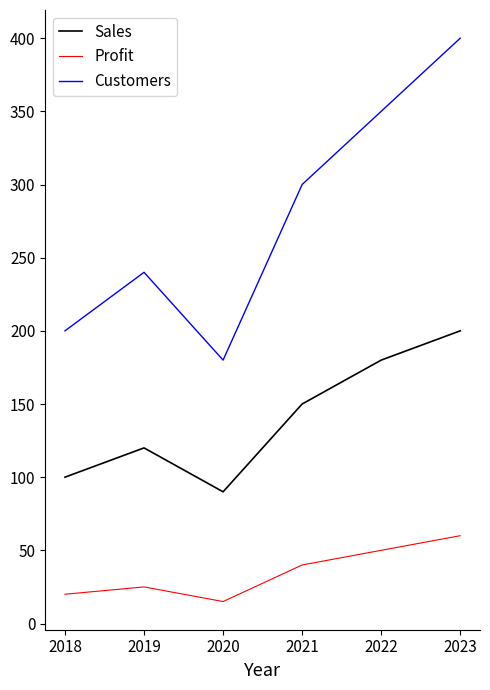

True or false: Customers and Sales intersect in this chart.

False